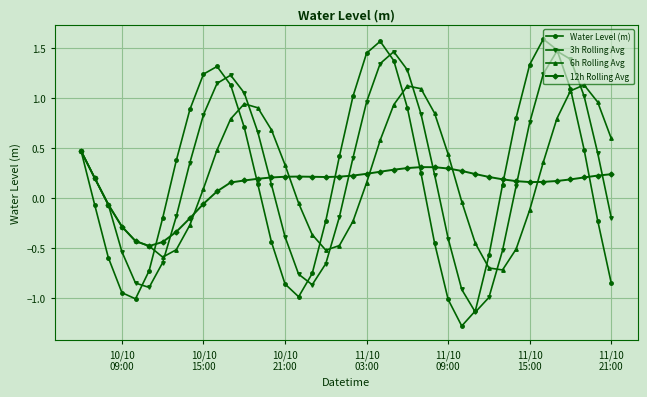

What is the difference between the maximum and minimum values in the 6h Rolling Avg series?

1.9